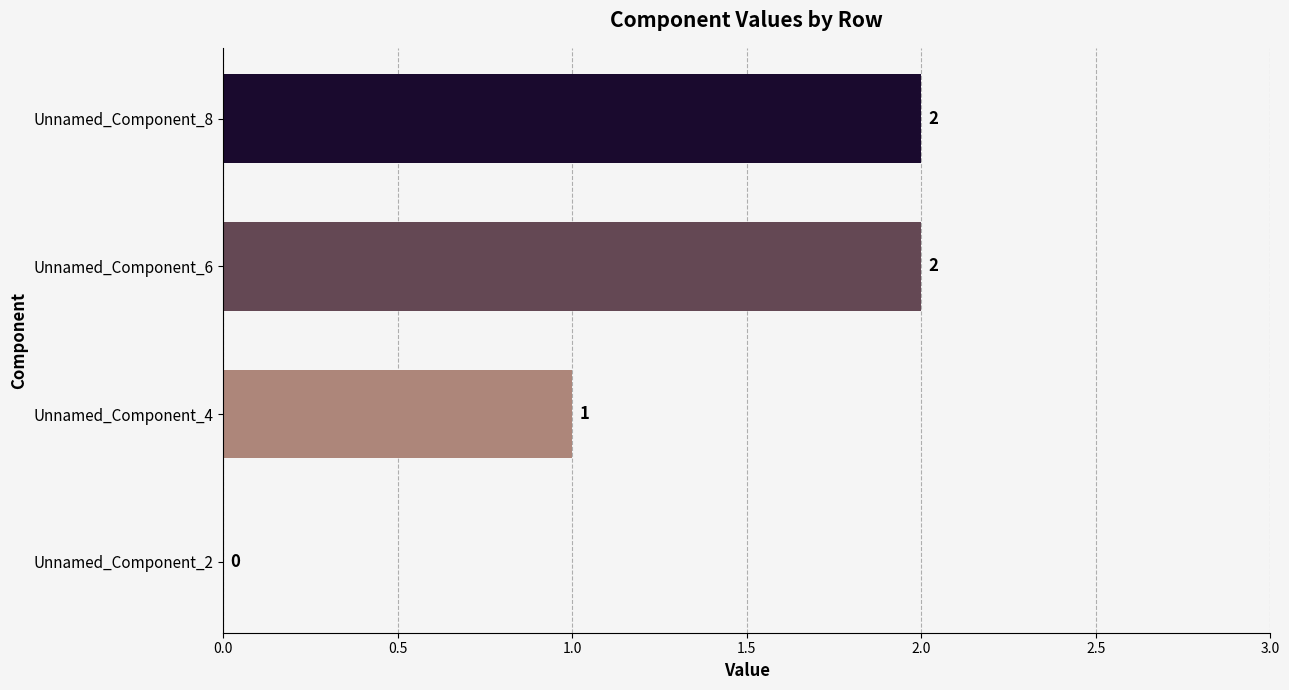

Reading top to bottom, transcribe all the data shown in this chart.

Unnamed_Component_8=2	Unnamed_Component_6=2	Unnamed_Component_4=1	Unnamed_Component_2=0